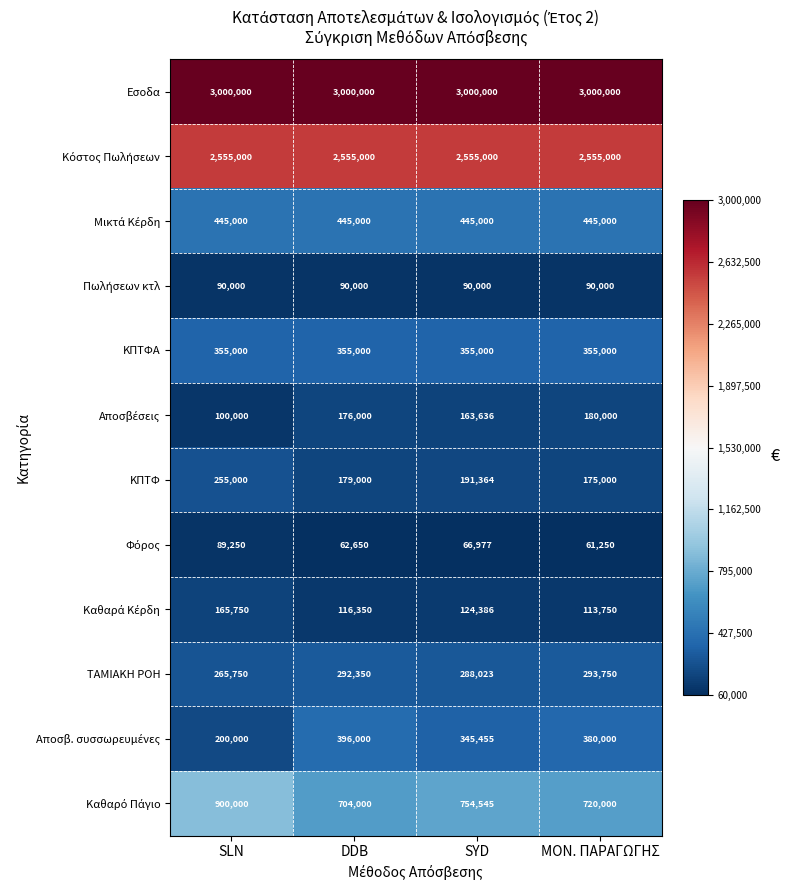

At which label is ΤΑΜΙΑΚΗ ΡΟΗ closest to 279750?

SYD